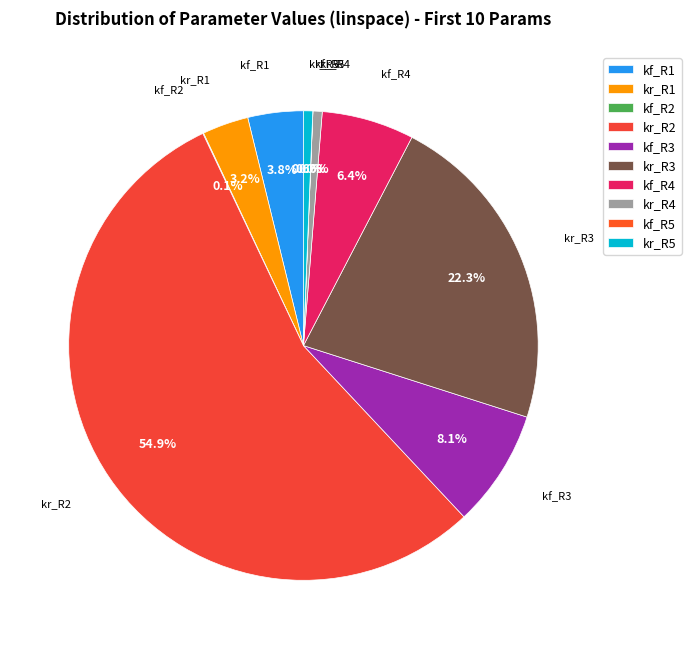

Does kf_R1 represent more than half of the total?

No